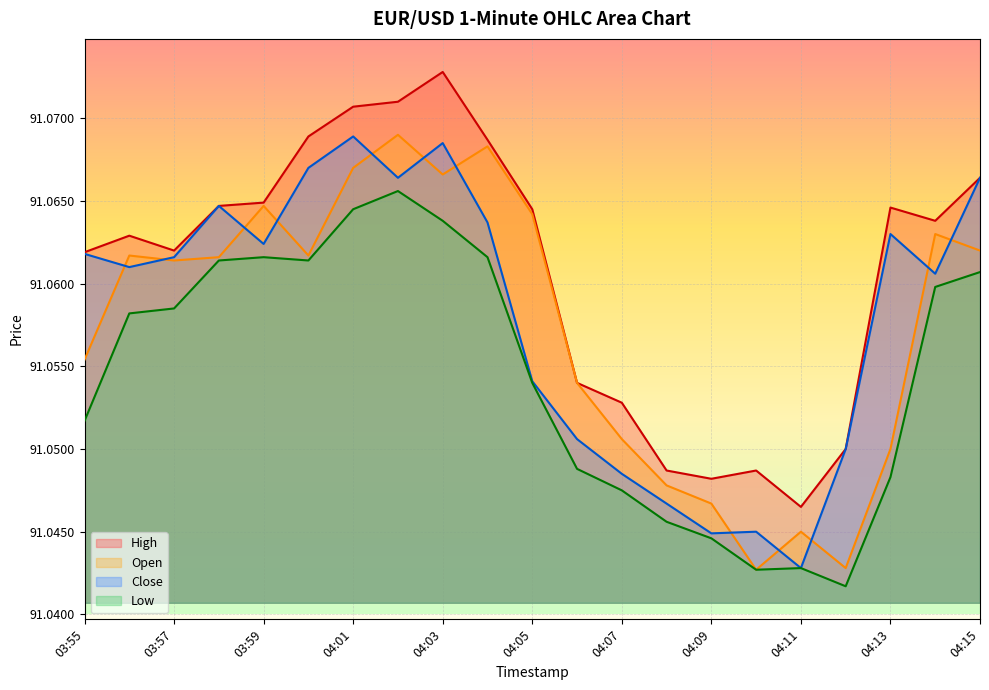

Between 04:13 and 04:08, which is larger?

04:13